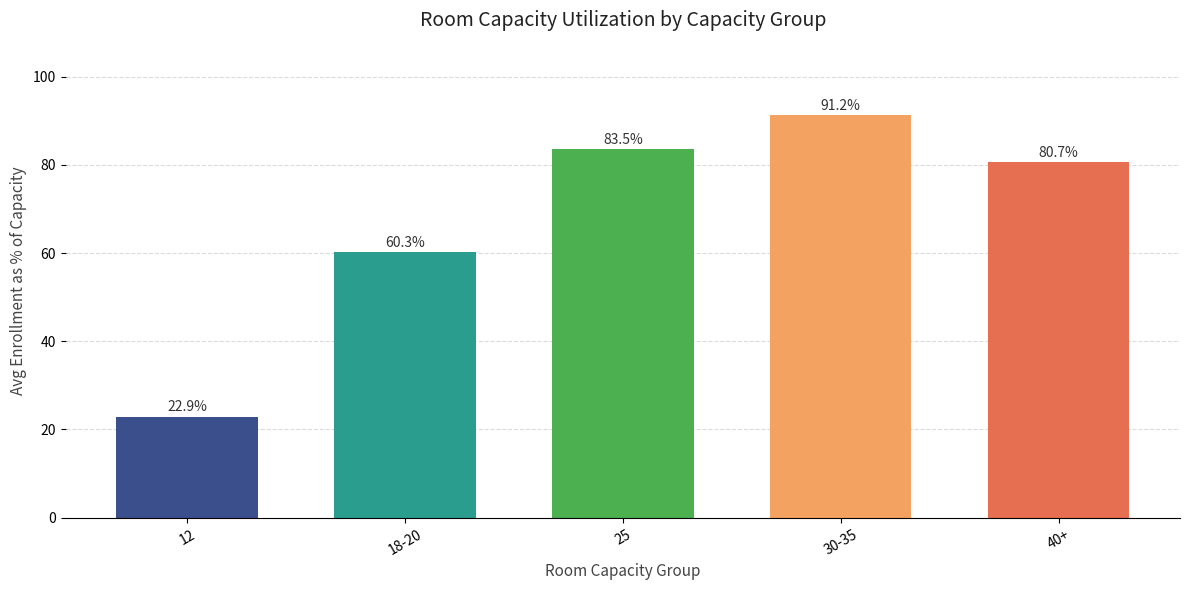

Approximately how many times larger is the value at 12 compared to 40+?

0.3